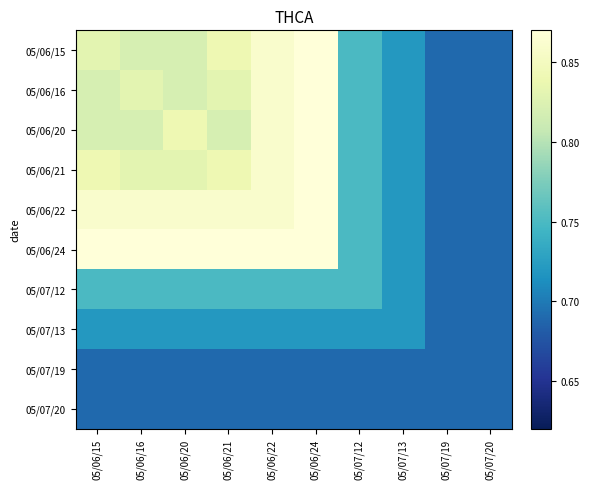

Reading left to right, extract all data points from this chart.

05/06/15: 05/06/15=0.8	05/06/16=0.8	05/06/20=0.8	05/06/21=0.8	05/06/22=0.9	05/06/24=0.9	05/07/12=0.8	05/07/13=0.7	05/07/19=0.7	05/07/20=0.7
05/06/16: 05/06/15=0.8	05/06/16=0.8	05/06/20=0.8	05/06/21=0.8	05/06/22=0.9	05/06/24=0.9	05/07/12=0.8	05/07/13=0.7	05/07/19=0.7	05/07/20=0.7
05/06/20: 05/06/15=0.8	05/06/16=0.8	05/06/20=0.8	05/06/21=0.8	05/06/22=0.9	05/06/24=0.9	05/07/12=0.8	05/07/13=0.7	05/07/19=0.7	05/07/20=0.7
05/06/21: 05/06/15=0.8	05/06/16=0.8	05/06/20=0.8	05/06/21=0.8	05/06/22=0.9	05/06/24=0.9	05/07/12=0.8	05/07/13=0.7	05/07/19=0.7	05/07/20=0.7
05/06/22: 05/06/15=0.9	05/06/16=0.9	05/06/20=0.9	05/06/21=0.9	05/06/22=0.9	05/06/24=0.9	05/07/12=0.8	05/07/13=0.7	05/07/19=0.7	05/07/20=0.7
05/06/24: 05/06/15=0.9	05/06/16=0.9	05/06/20=0.9	05/06/21=0.9	05/06/22=0.9	05/06/24=0.9	05/07/12=0.8	05/07/13=0.7	05/07/19=0.7	05/07/20=0.7
05/07/12: 05/06/15=0.8	05/06/16=0.8	05/06/20=0.8	05/06/21=0.8	05/06/22=0.8	05/06/24=0.8	05/07/12=0.8	05/07/13=0.7	05/07/19=0.7	05/07/20=0.7
05/07/13: 05/06/15=0.7	05/06/16=0.7	05/06/20=0.7	05/06/21=0.7	05/06/22=0.7	05/06/24=0.7	05/07/12=0.7	05/07/13=0.7	05/07/19=0.7	05/07/20=0.7
05/07/19: 05/06/15=0.7	05/06/16=0.7	05/06/20=0.7	05/06/21=0.7	05/06/22=0.7	05/06/24=0.7	05/07/12=0.7	05/07/13=0.7	05/07/19=0.7	05/07/20=0.7
05/07/20: 05/06/15=0.7	05/06/16=0.7	05/06/20=0.7	05/06/21=0.7	05/06/22=0.7	05/06/24=0.7	05/07/12=0.7	05/07/13=0.7	05/07/19=0.7	05/07/20=0.7